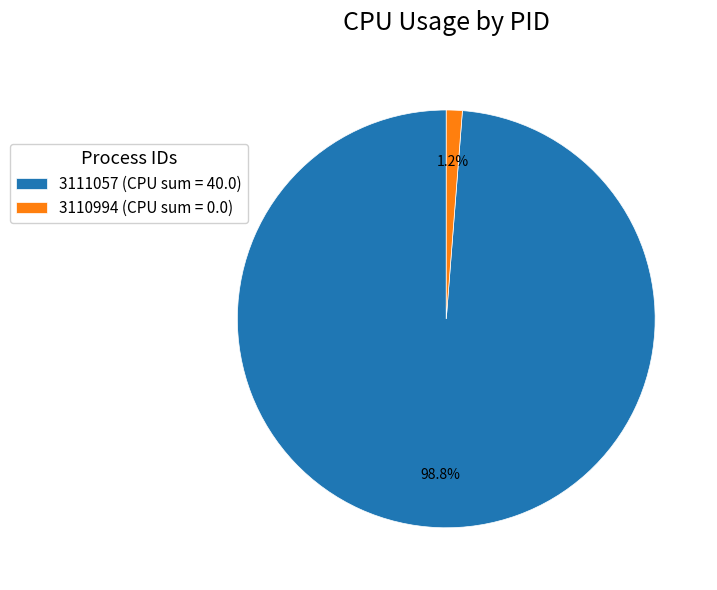

Count the number of slices in the pie.

2